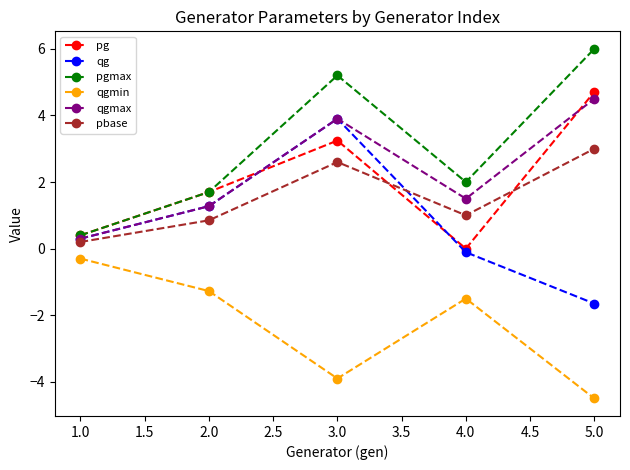

At which category does pbase reach its first local valley?

4.0